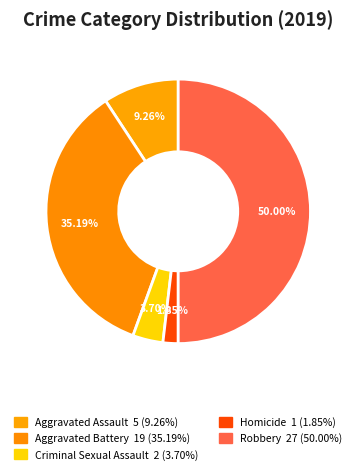

How many slices are in this pie chart?

5